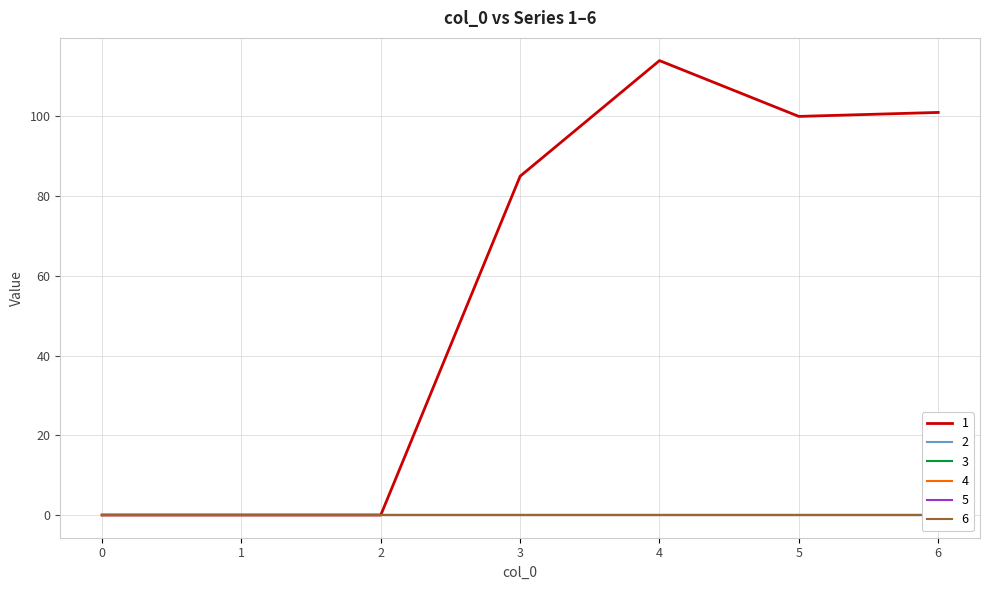

What is the difference between the highest and lowest values at 6?

101